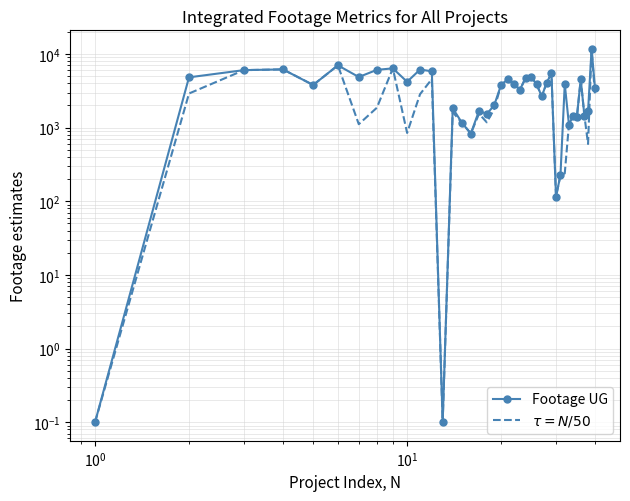

Which series has the largest total across all categories?

Footage UG